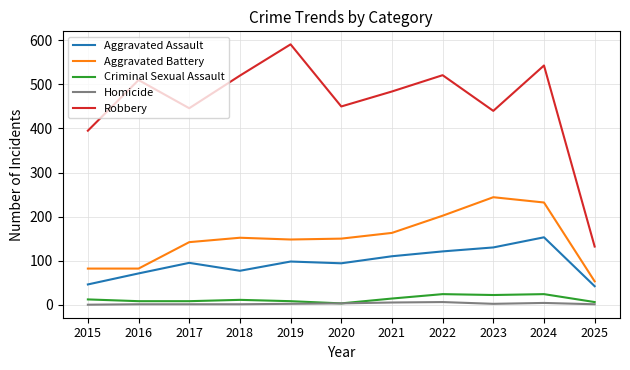

True or false: Aggravated Battery has a value of 86 at 2020.

False